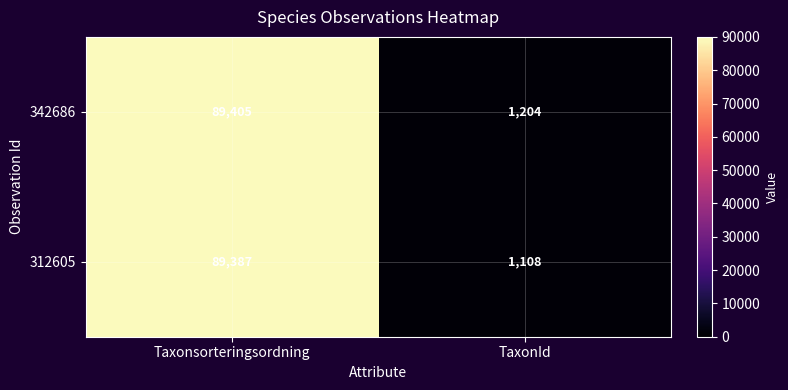

Is it true that 342686 equals 1647 at TaxonId?

False